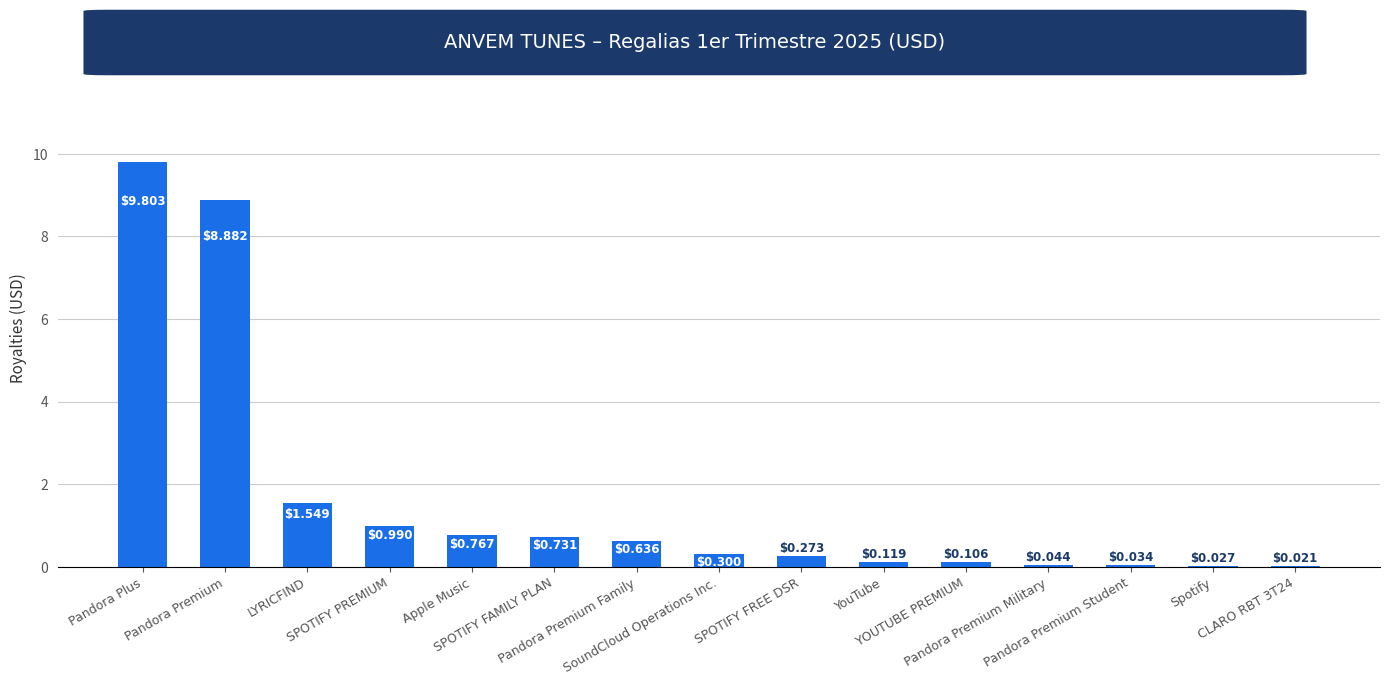

What is the change in value from Pandora Premium to YOUTUBE PREMIUM?

-8.8